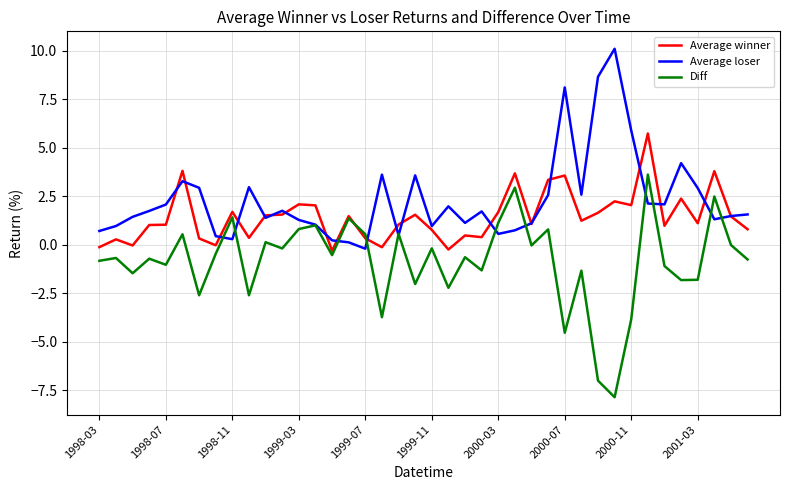

List the series in order of their overall mean, lowest first.

Diff, Average winner, Average loser